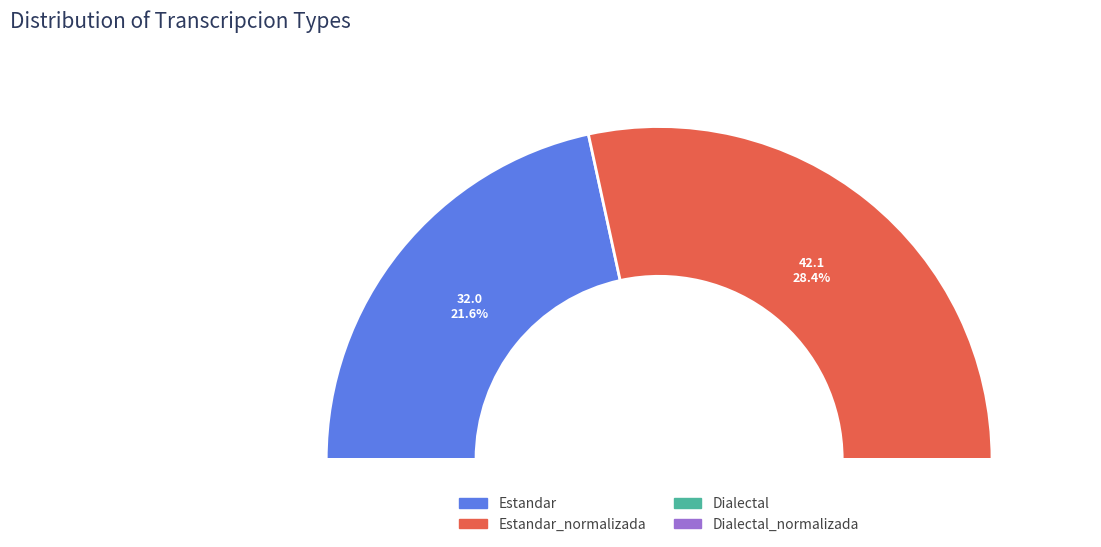

To the nearest percent, what is the difference between the largest and smallest slice percentages?

7%